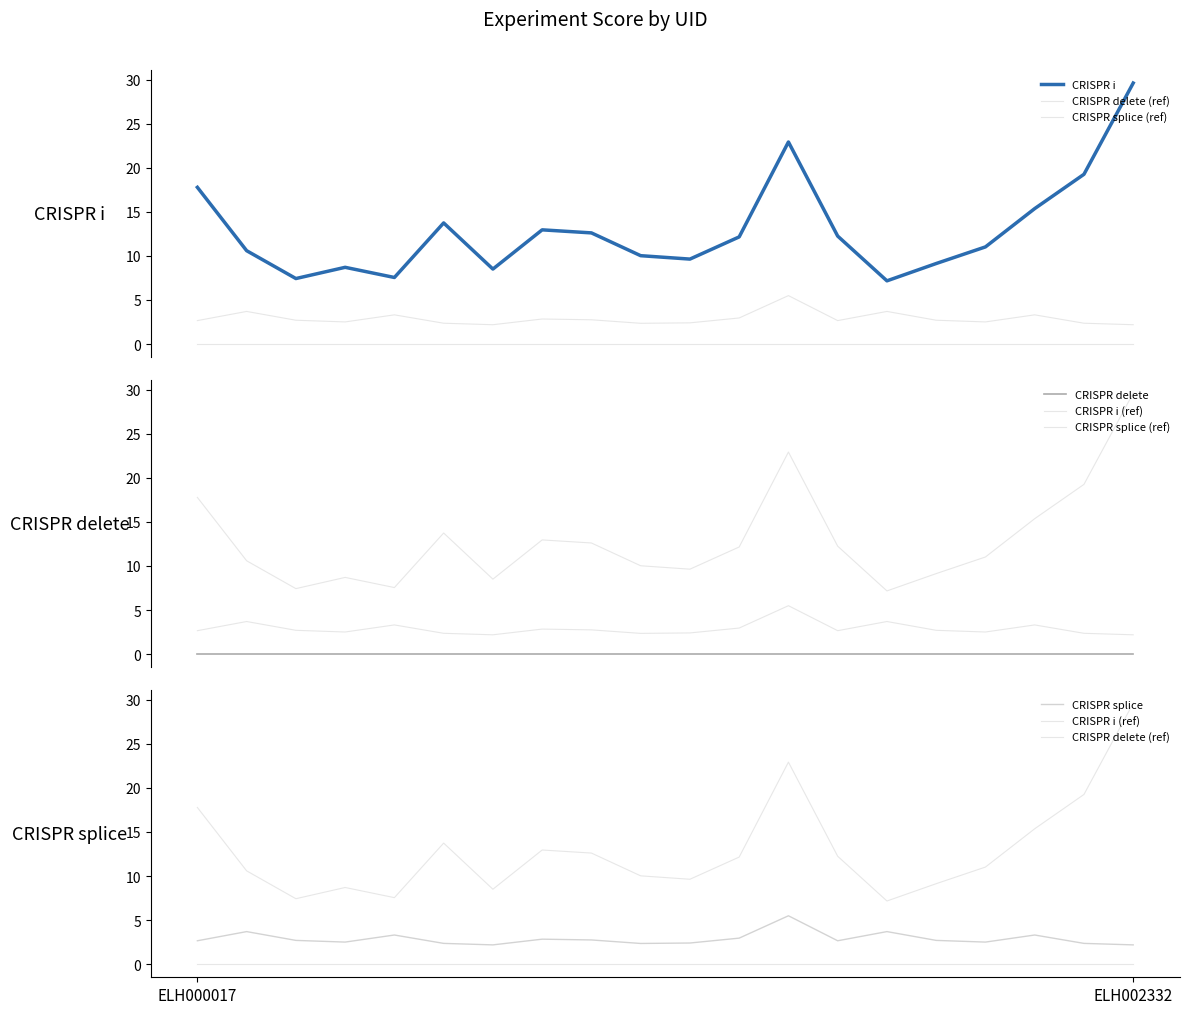

List the labels in order of CRISPR delete value, smallest first.

ELH002332, 3, 5, 7, 9, 11, 13, 15, 17, 19, ELH000017, 2, 4, 6, 8, 10, 12, 14, 16, 18